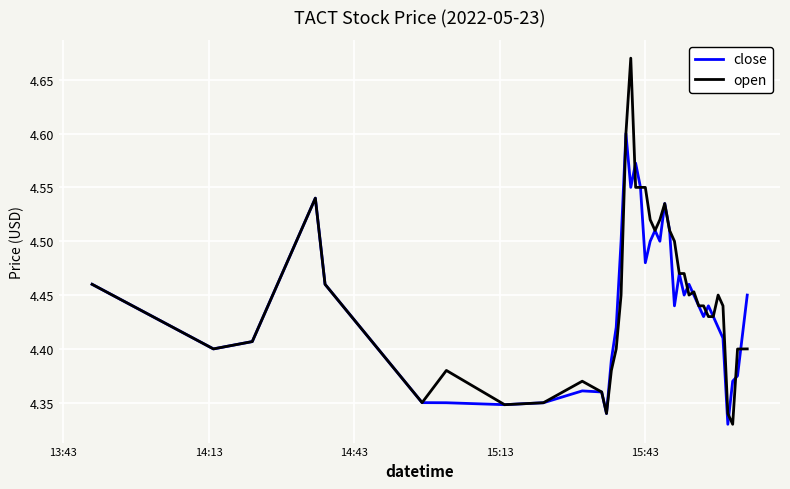

Does the chart display data point markers on the line(s)?

No